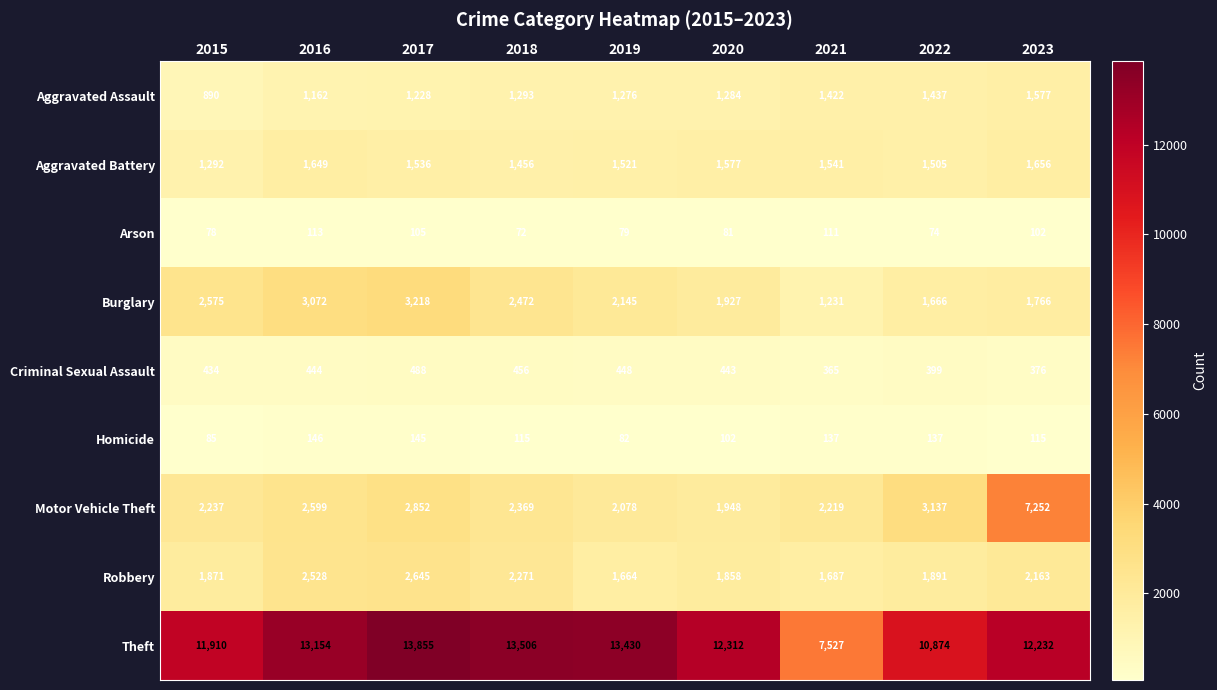

At which label is Arson closest to 92?

2023